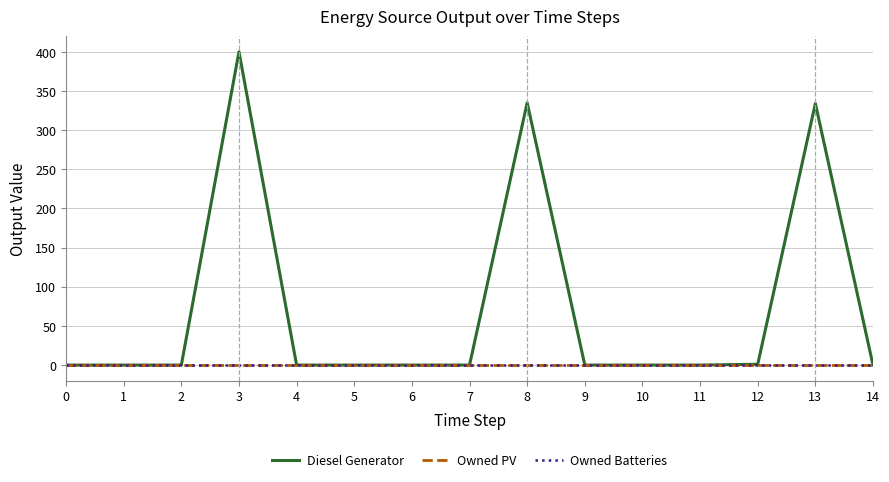

Between 1 and 2, which series saw the biggest shift?

Diesel Generator